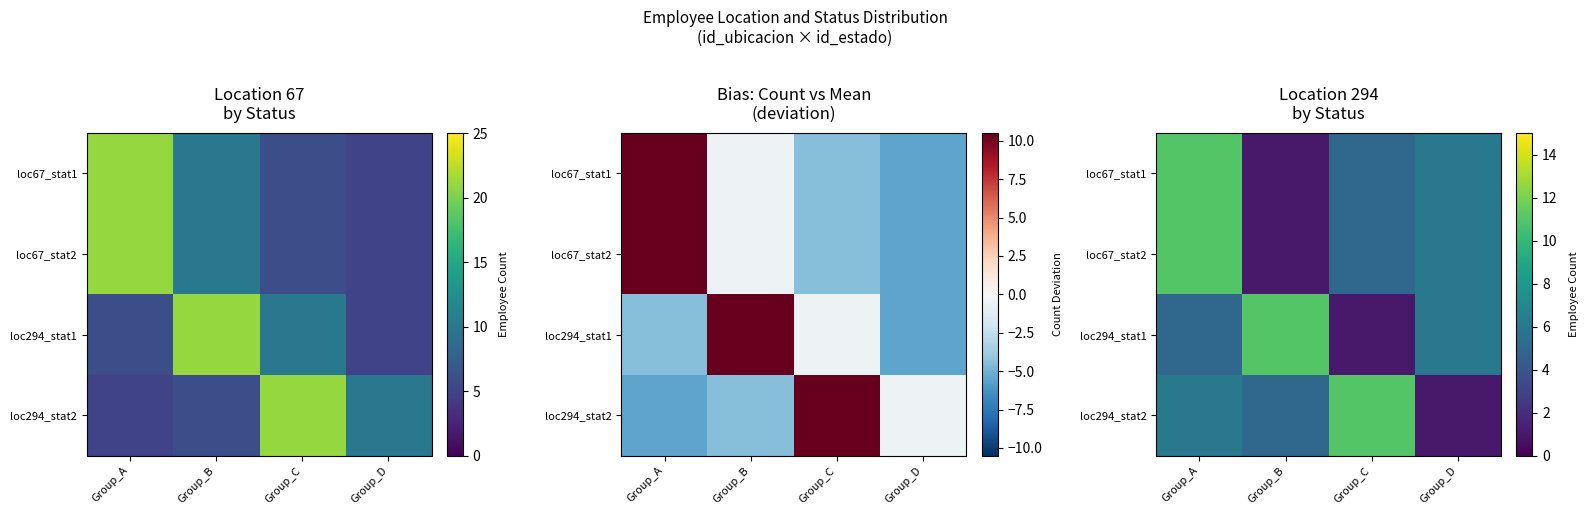

Where does the loc294_stat2 series first go above 6?

Group_C